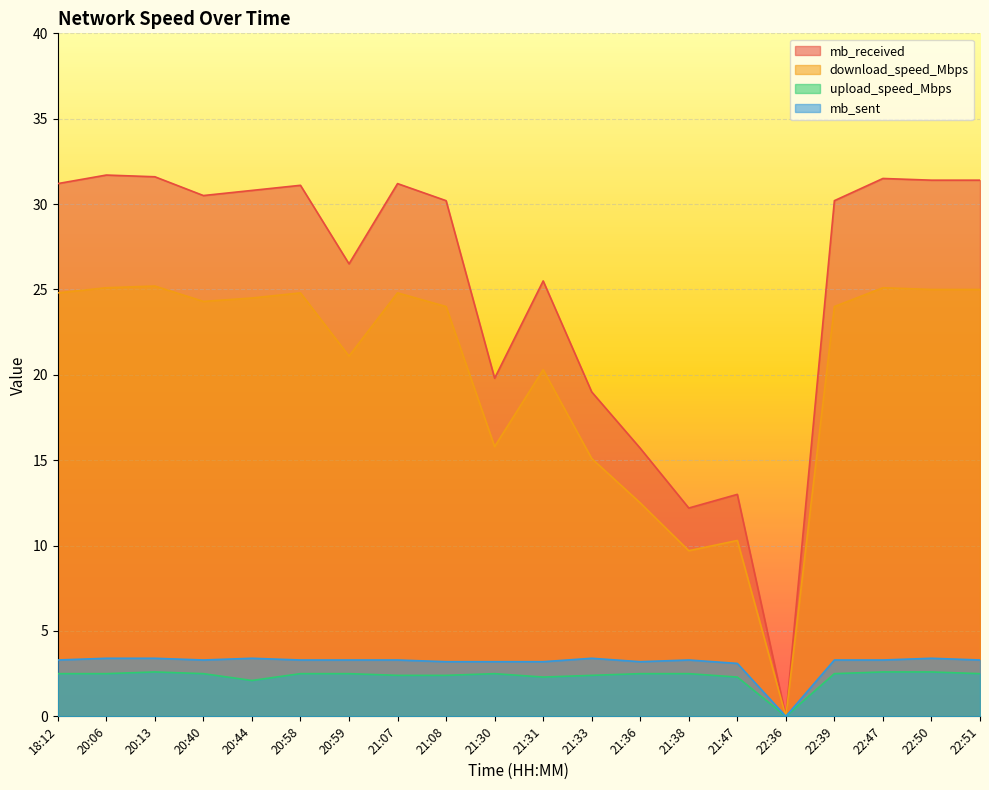

Count the number of data series in this chart.

4